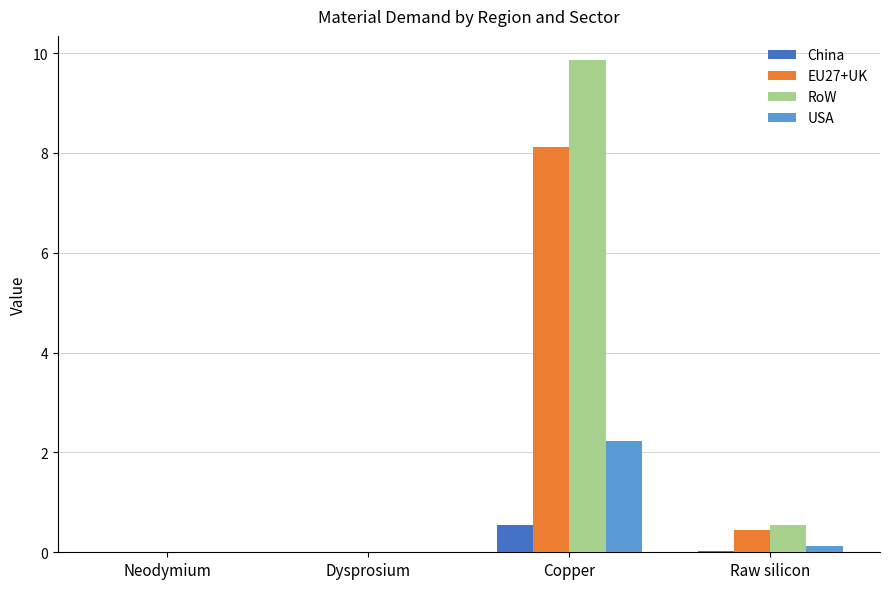

The value of EU27+UK at Copper is 13.6. True or false?

False